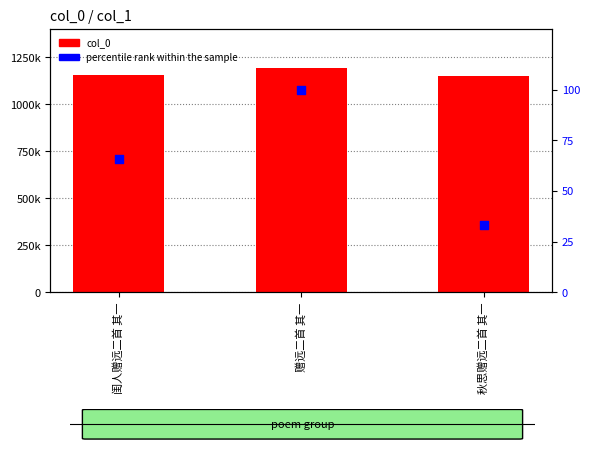

At which category is the sum across all series the highest?

赠远二首 其一